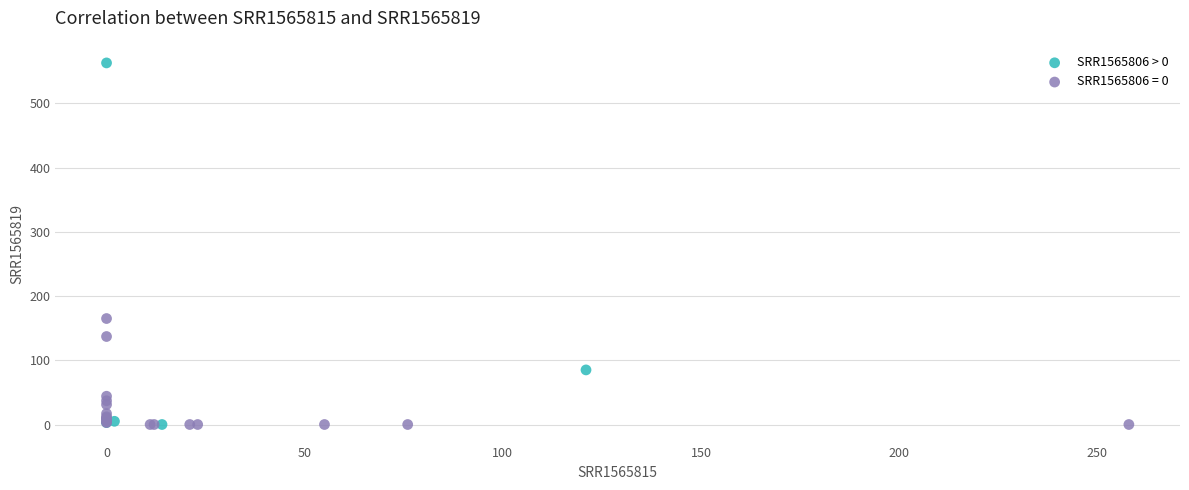

Which series has the largest Y range (max minus min)?

SRR1565806 > 0